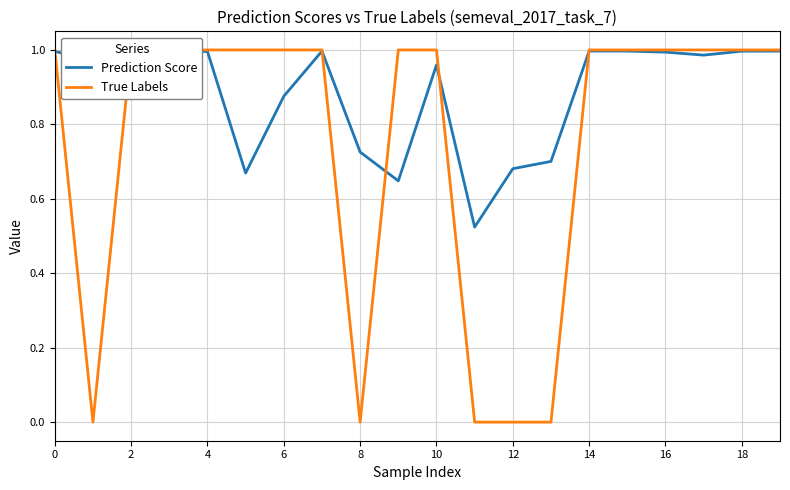

The value of Prediction Score at 10 is 1.0. True or false?

True